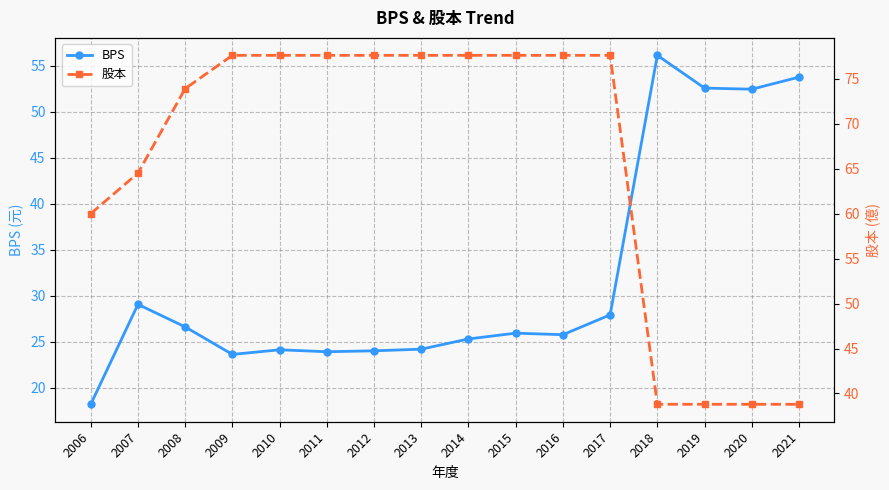

Which category has the highest value across all series?

2009